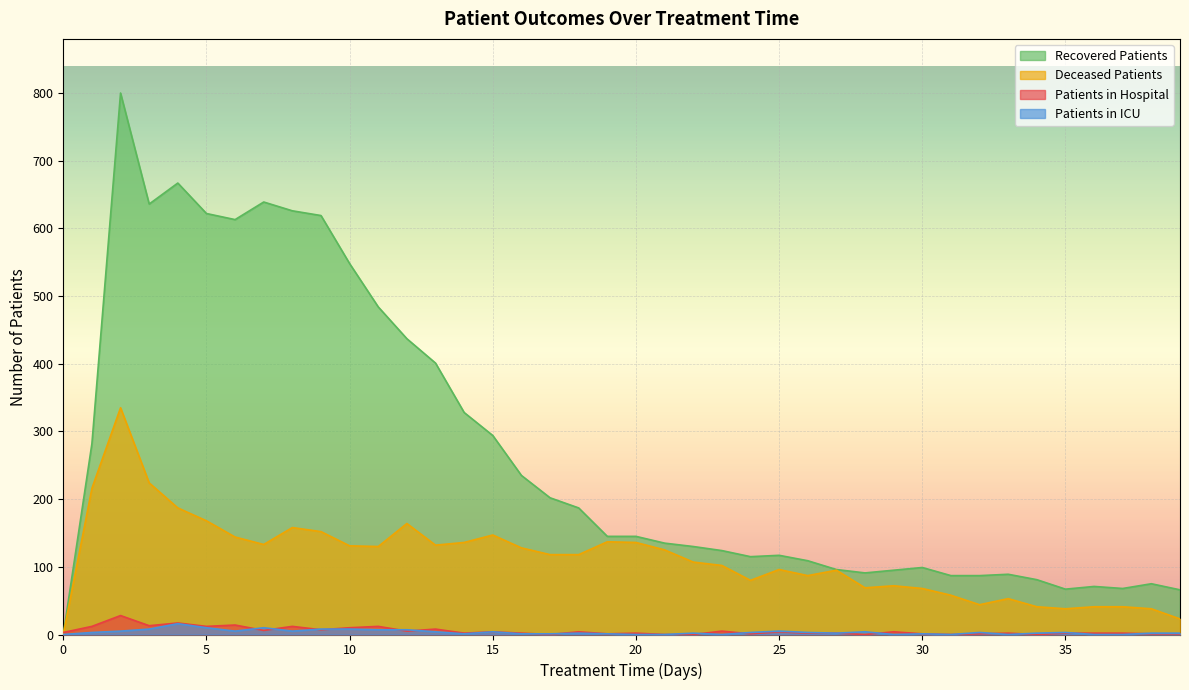

What is the sum of all patients_in_icu values?

138